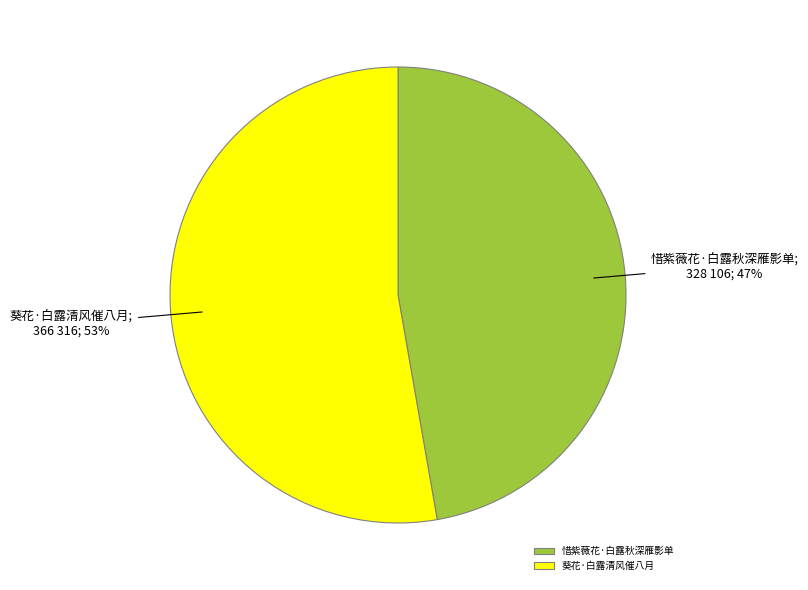

To the nearest percent, what percentage of the pie is 惜紫薇花·白露秋深雁影单?

47%